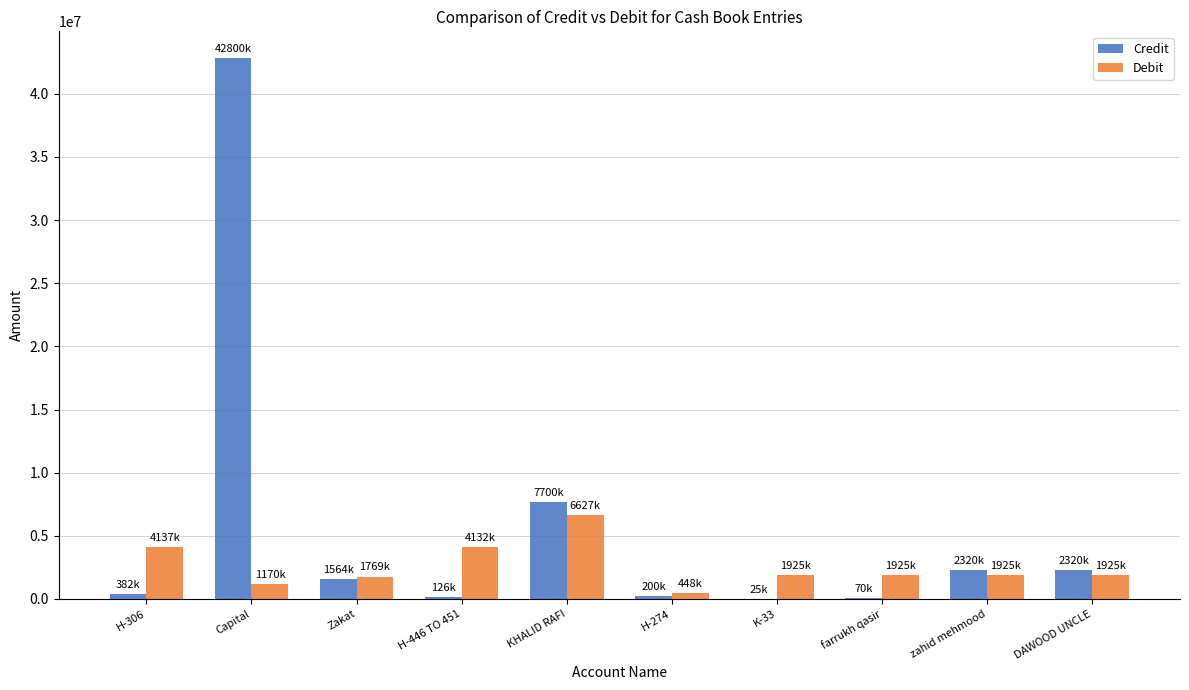

True or false: Credit has a value of 382000 at H-306.

True